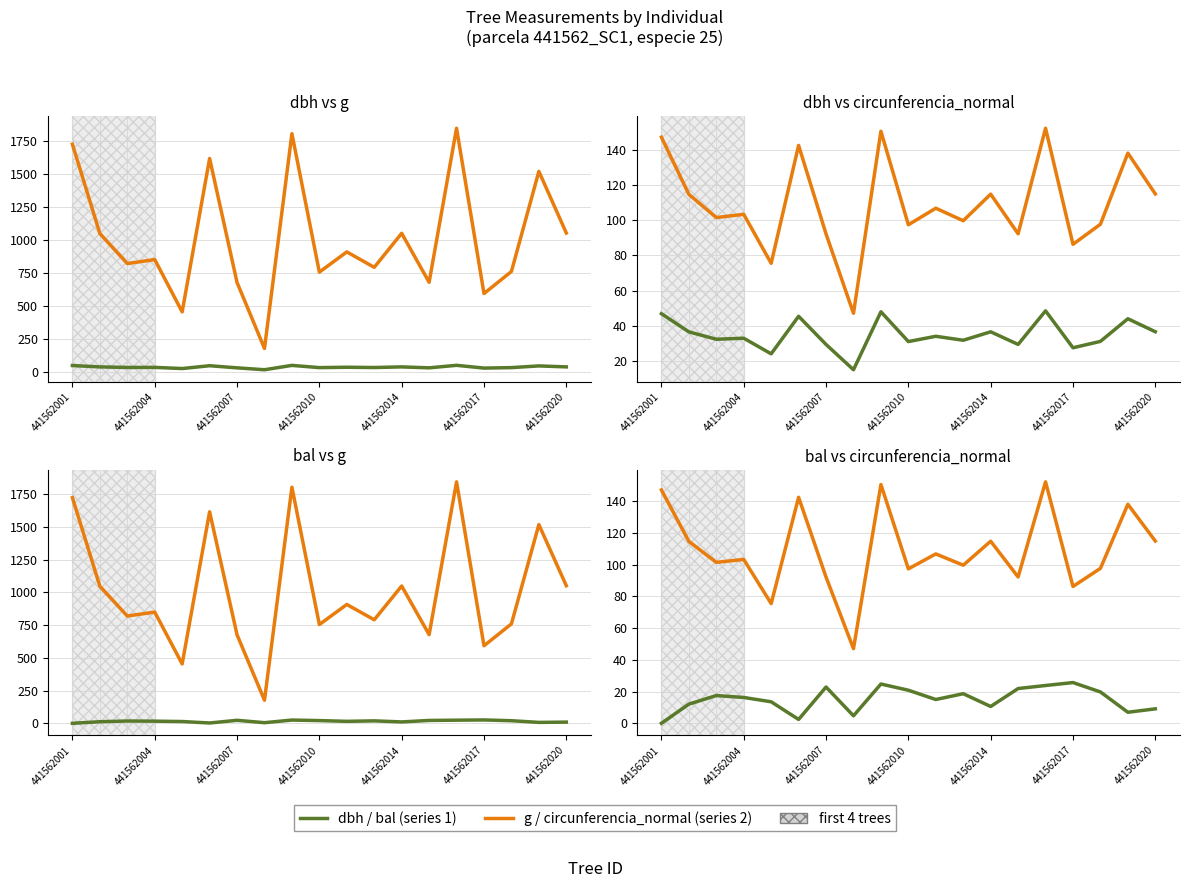

What is the difference between the second highest and second lowest values in the circunferencia_normal series?

75.1